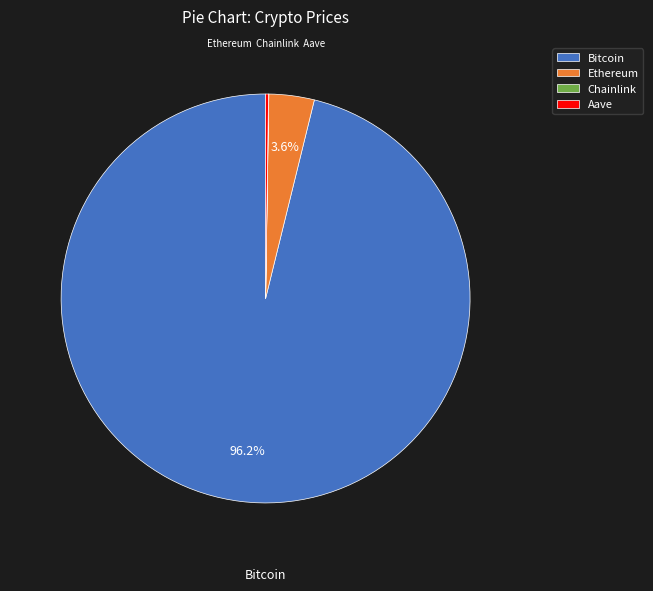

What is the total percentage of Bitcoin and Ethereum?

99.8%